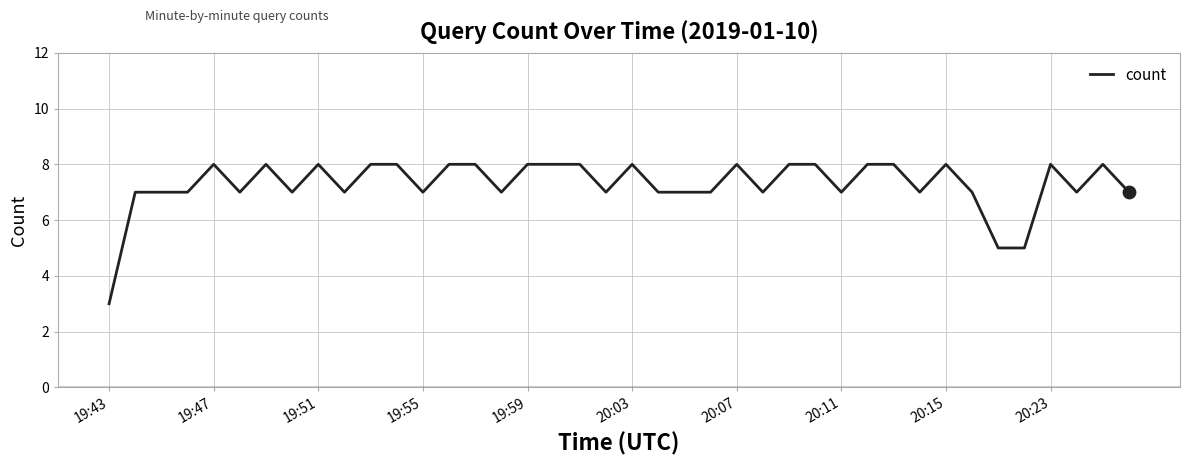

What is the smallest value displayed?

3